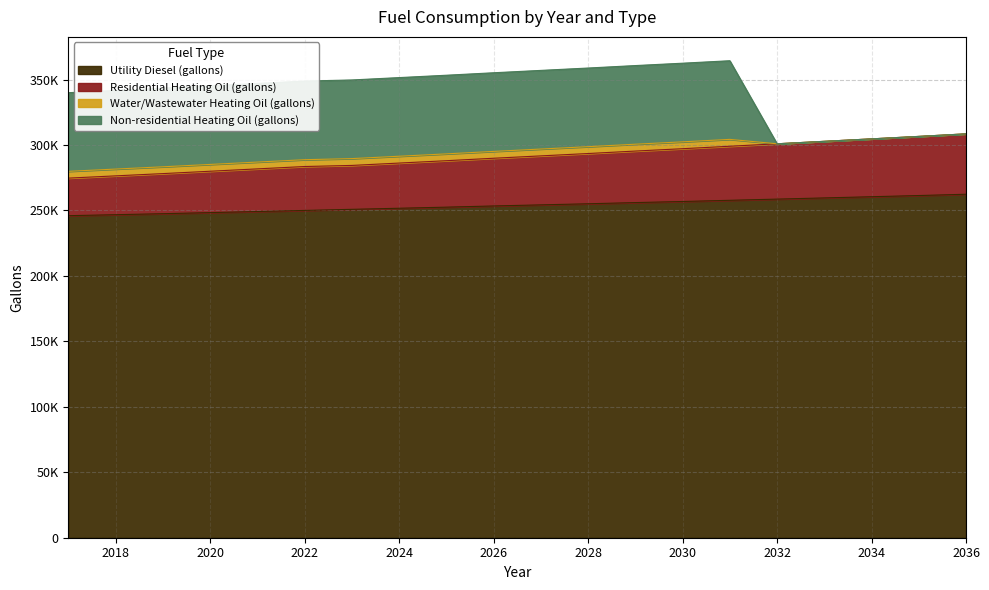

What is the average value of the Utility Diesel (gallons) series?

253965.9